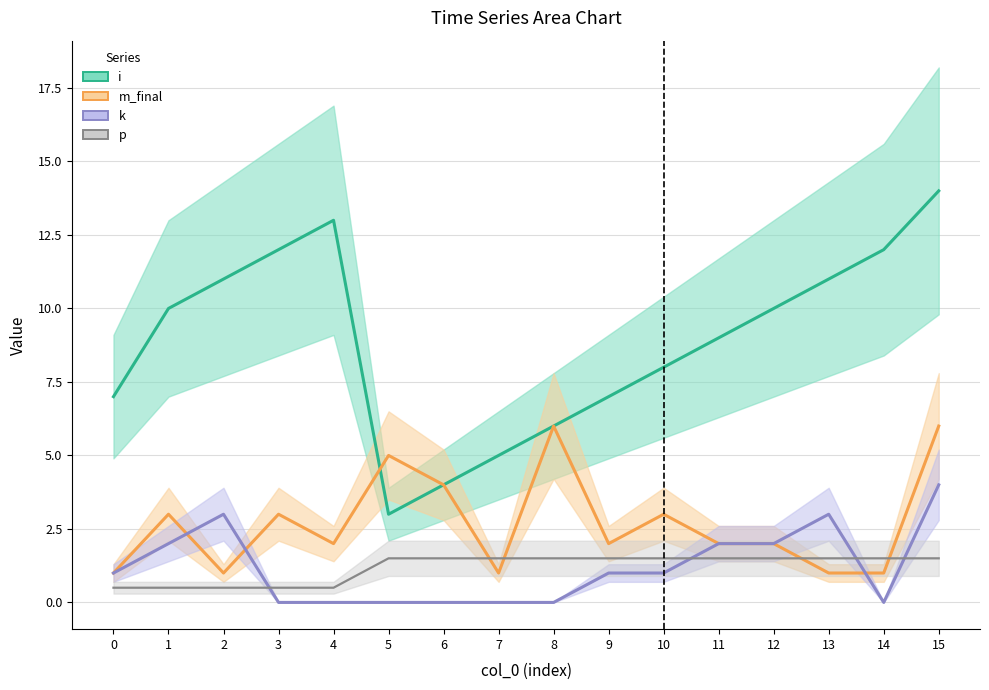

Reading left to right, transcribe all the data shown in this chart.

i: 0=7.0	1=10.0	2=11.0	3=12.0	4=13.0	5=3.0	6=4.0	7=5.0	8=6.0	9=7.0	10=8.0	11=9.0	12=10.0	13=11.0	14=12.0	15=14.0
m_final: 0=1.0	1=3.0	2=1.0	3=3.0	4=2.0	5=5.0	6=4.0	7=1.0	8=6.0	9=2.0	10=3.0	11=2.0	12=2.0	13=1.0	14=1.0	15=6.0
k: 0=1.0	1=2.0	2=3.0	3=0.0	4=0.0	5=0.0	6=0.0	7=0.0	8=0.0	9=1.0	10=1.0	11=2.0	12=2.0	13=3.0	14=0.0	15=4.0
p: 0=0.5	1=0.5	2=0.5	3=0.5	4=0.5	5=1.5	6=1.5	7=1.5	8=1.5	9=1.5	10=1.5	11=1.5	12=1.5	13=1.5	14=1.5	15=1.5